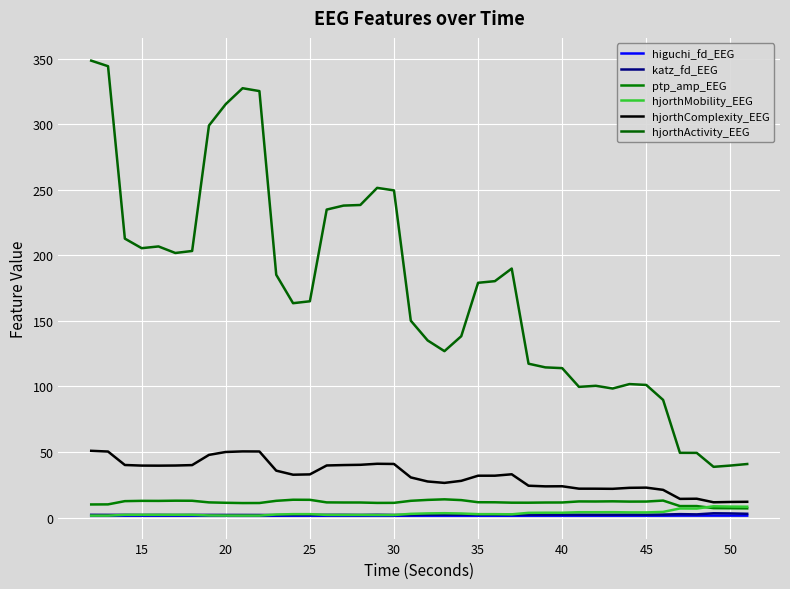

After their last crossing, which series has the higher values: ptp_amp_EEG or hjorthMobility_EEG?

hjorthMobility_EEG